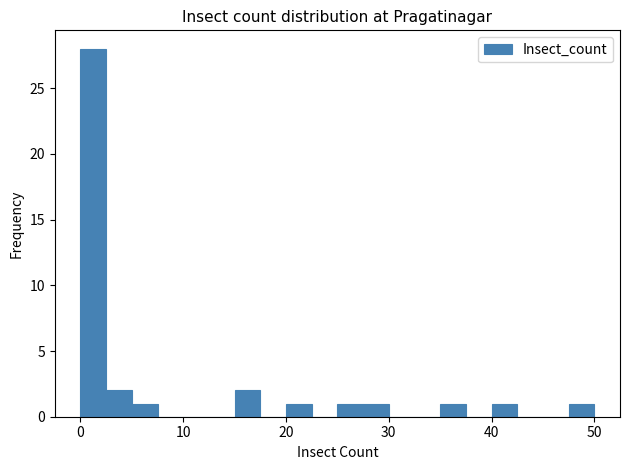

Read against the x-axis, roughly where is the centre of the tallest bar?

1